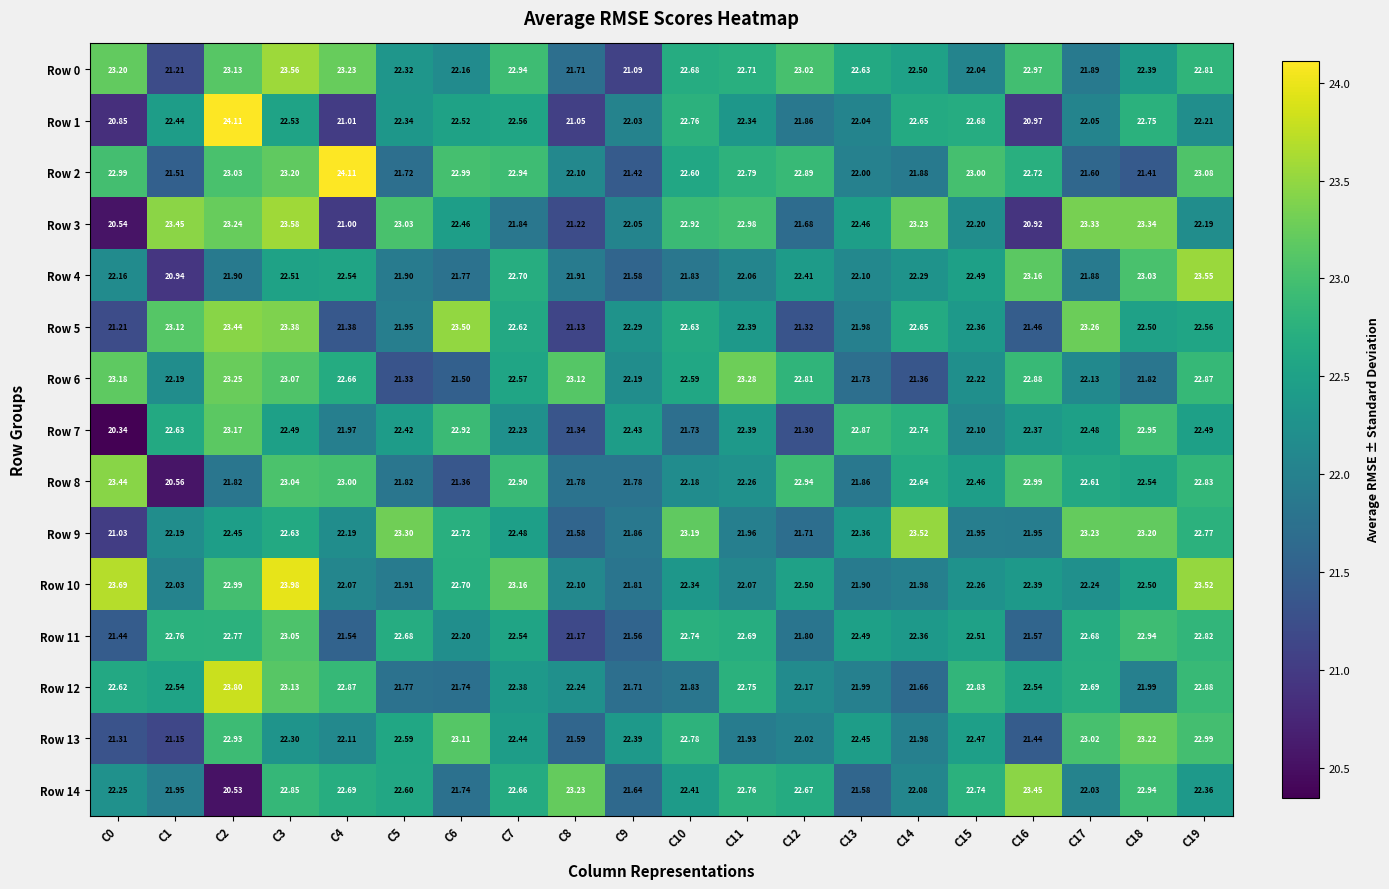

Is the value of Row 2 at C6 greater than the value of Row 8 at C1?

Yes